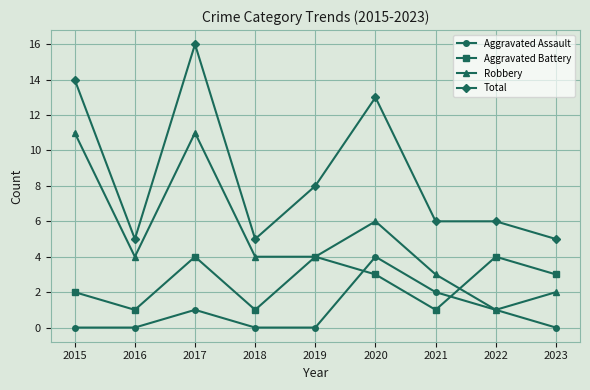

Reading left to right, extract all data points from this chart.

Aggravated Assault: 0	0	1	0	0	4	2	1	0
Aggravated Battery: 2	1	4	1	4	3	1	4	3
Robbery: 11	4	11	4	4	6	3	1	2
Total: 14	5	16	5	8	13	6	6	5